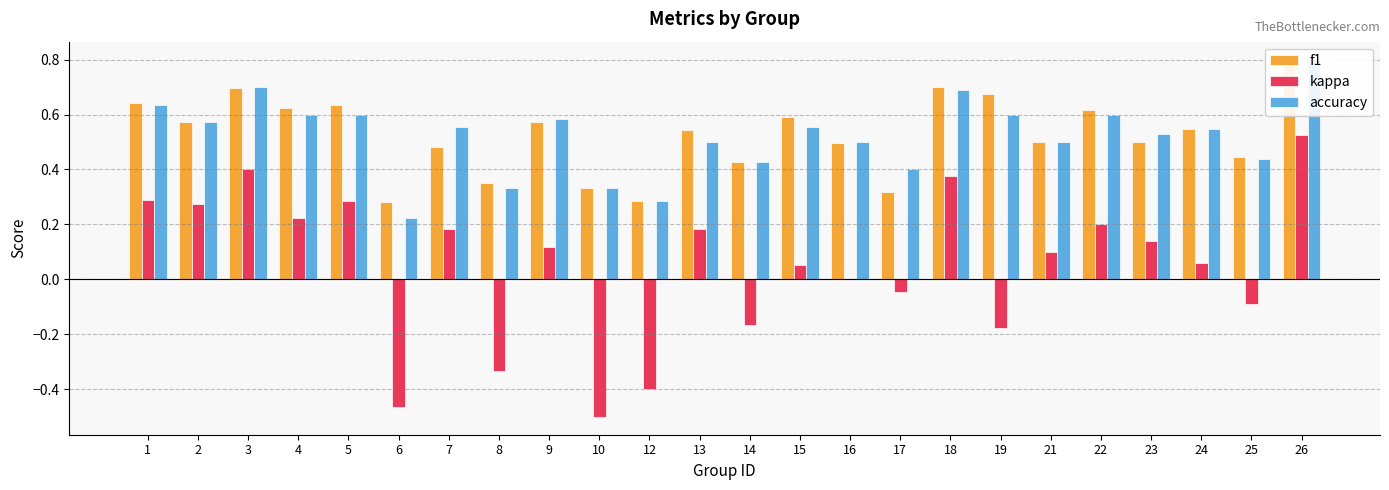

At how many categories does at least one series exceed 0?

24